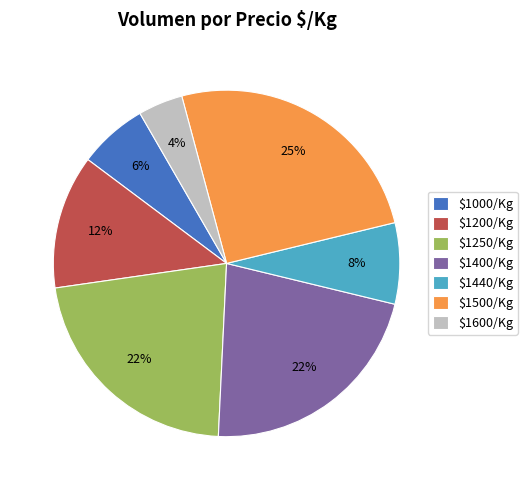

Which category has the biggest portion of the pie?

$1500/Kg